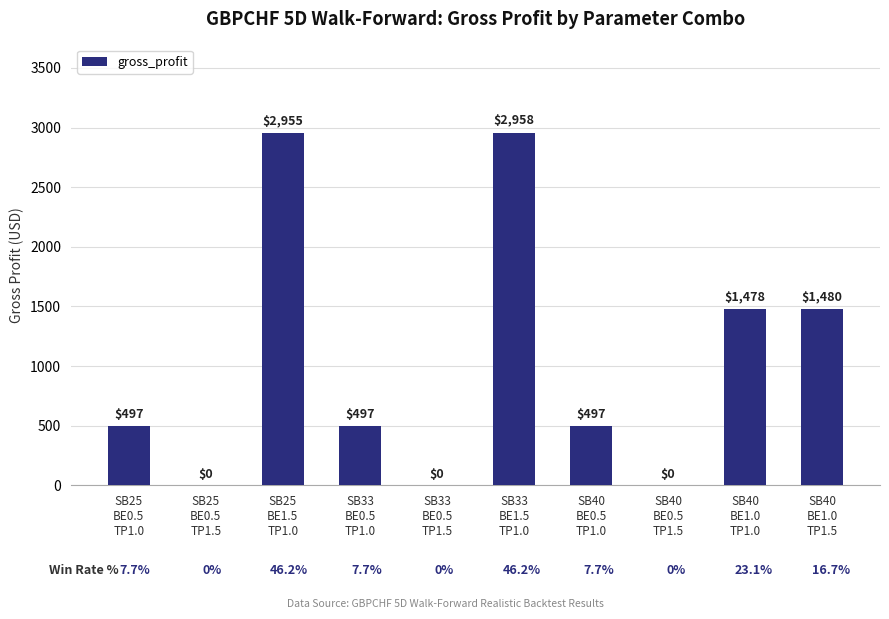

What is the greatest value displayed?

2957.7